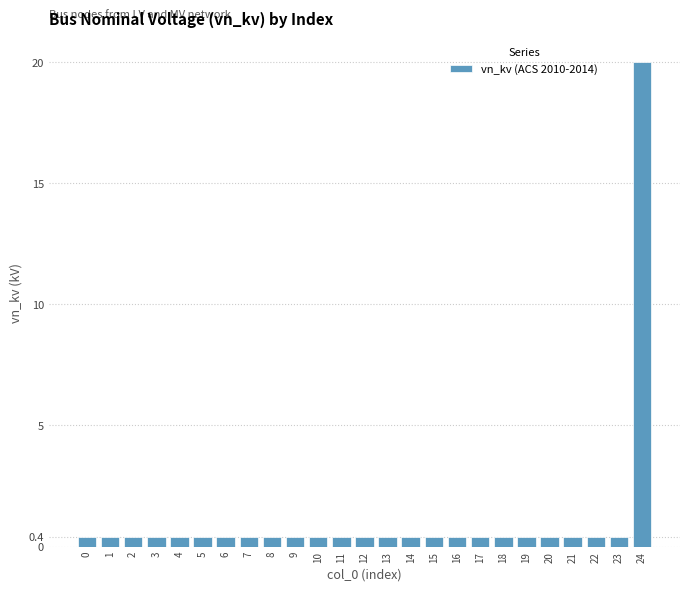

What is the sum of all values?

29.6